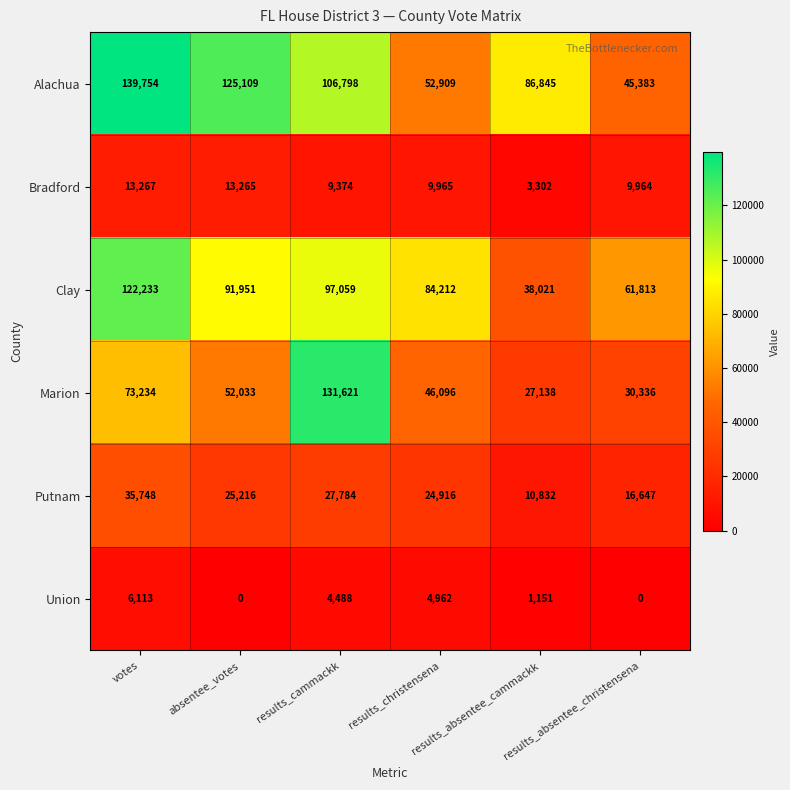

What is the difference between the second highest and second lowest values in the Putnam series?

11137